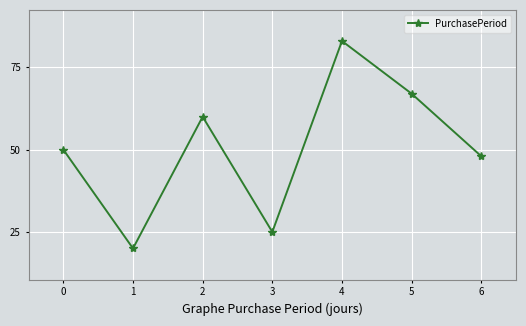

Reading right to left, transcribe all the data shown in this chart.

6=48	5=67	4=83	3=25	2=60	1=20	0=50